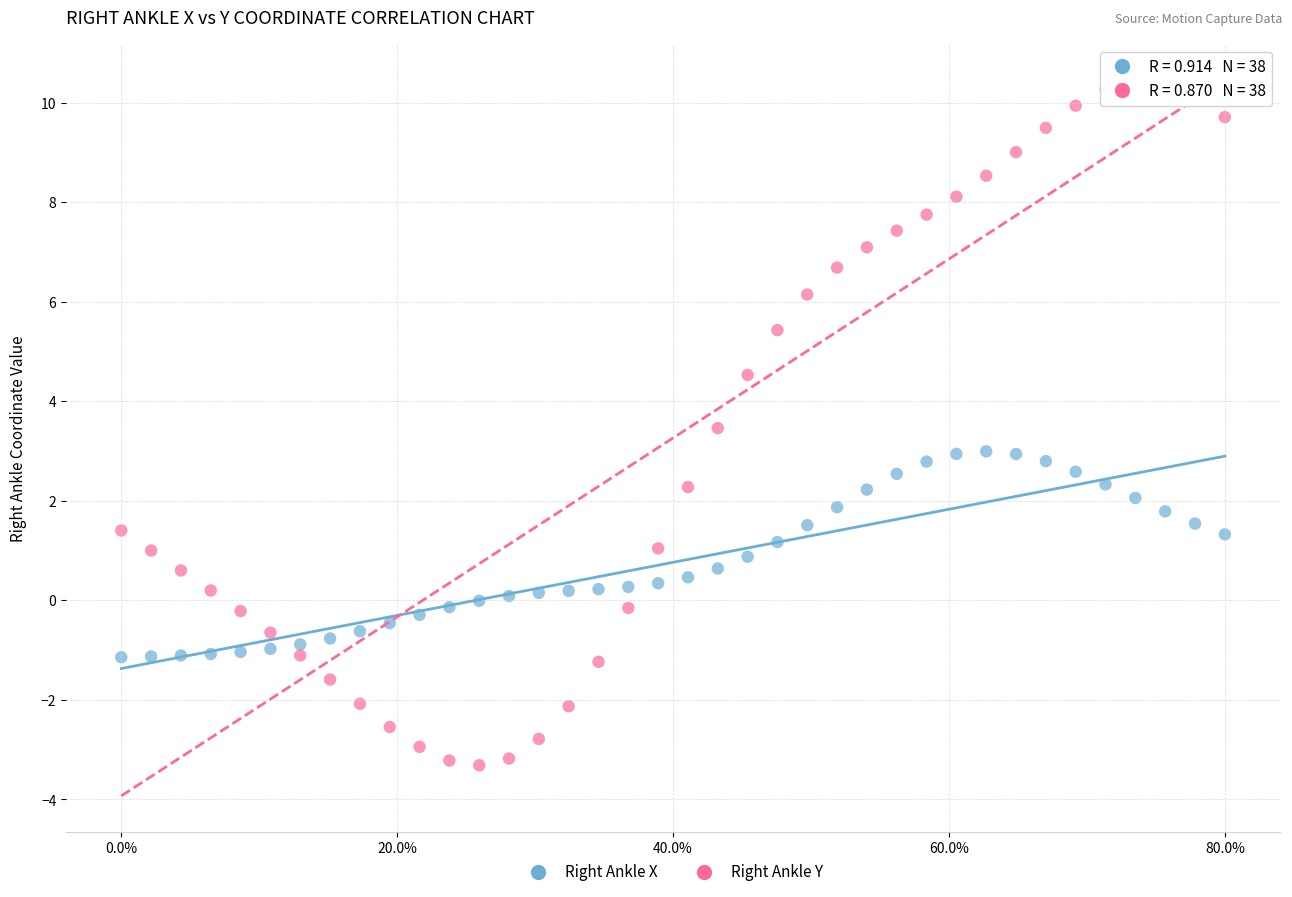

Across all data points, what is the range of X values (max minus min)?

0.8